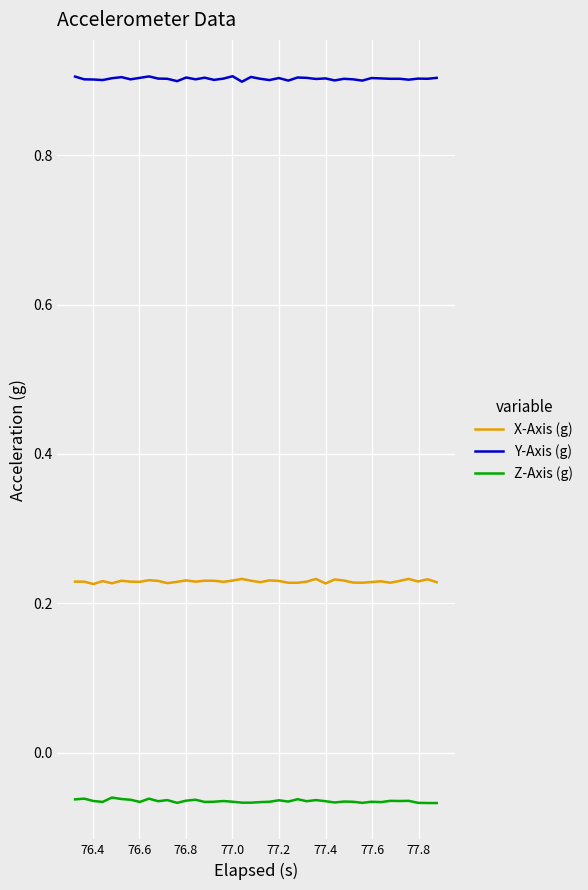

True or false: Y-Axis (g) and X-Axis (g) intersect in this chart.

False